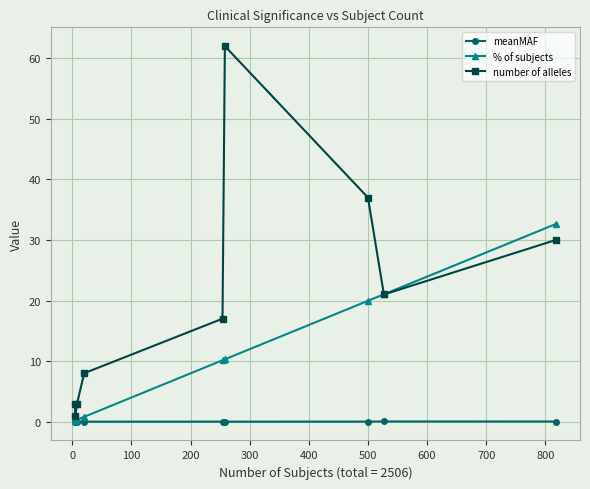

What is the value of the number of alleles point at the 8th from the left?

21.0